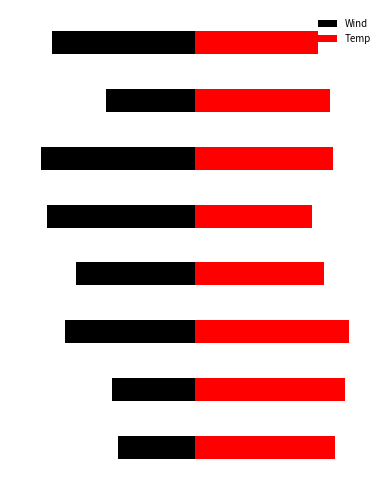

Is it true that Wind equals -2.7 at 1?

True